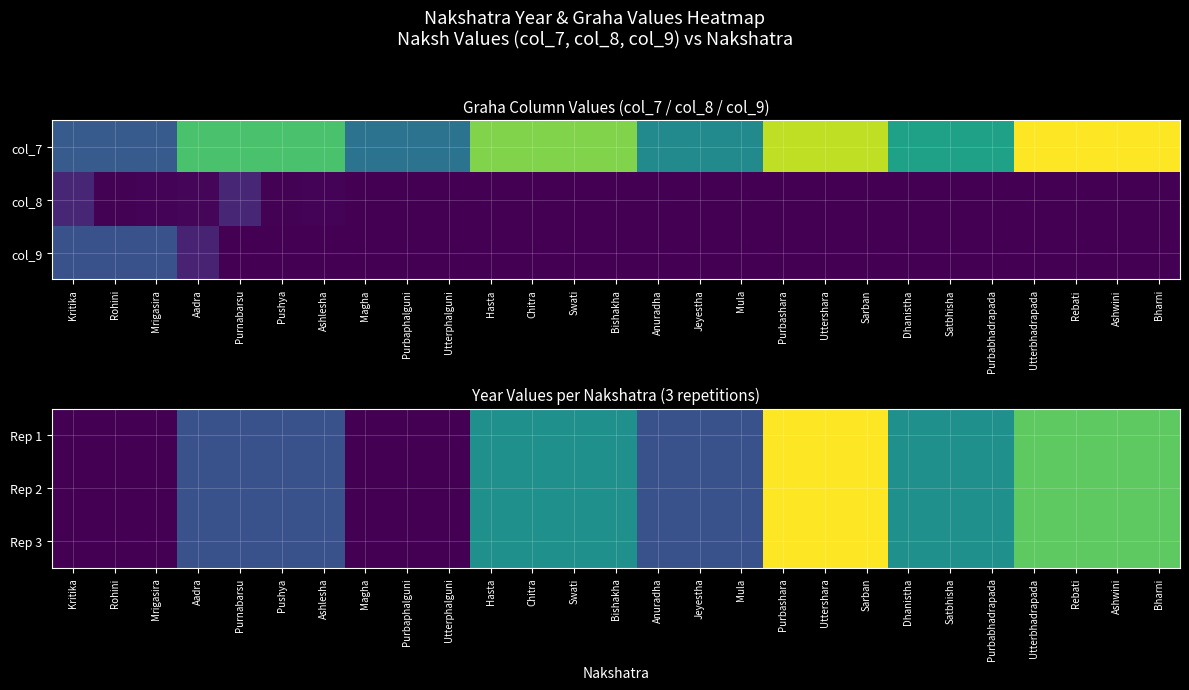

Is the value of Rep 1 at Purnabarsu greater than the value of Rep 3 at Dhanistha?

No